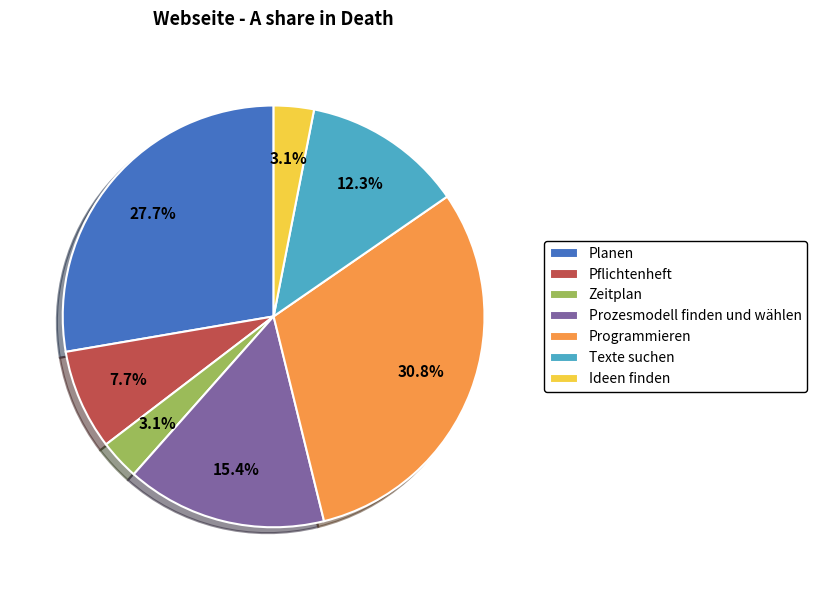

How many segments does this pie chart have?

7